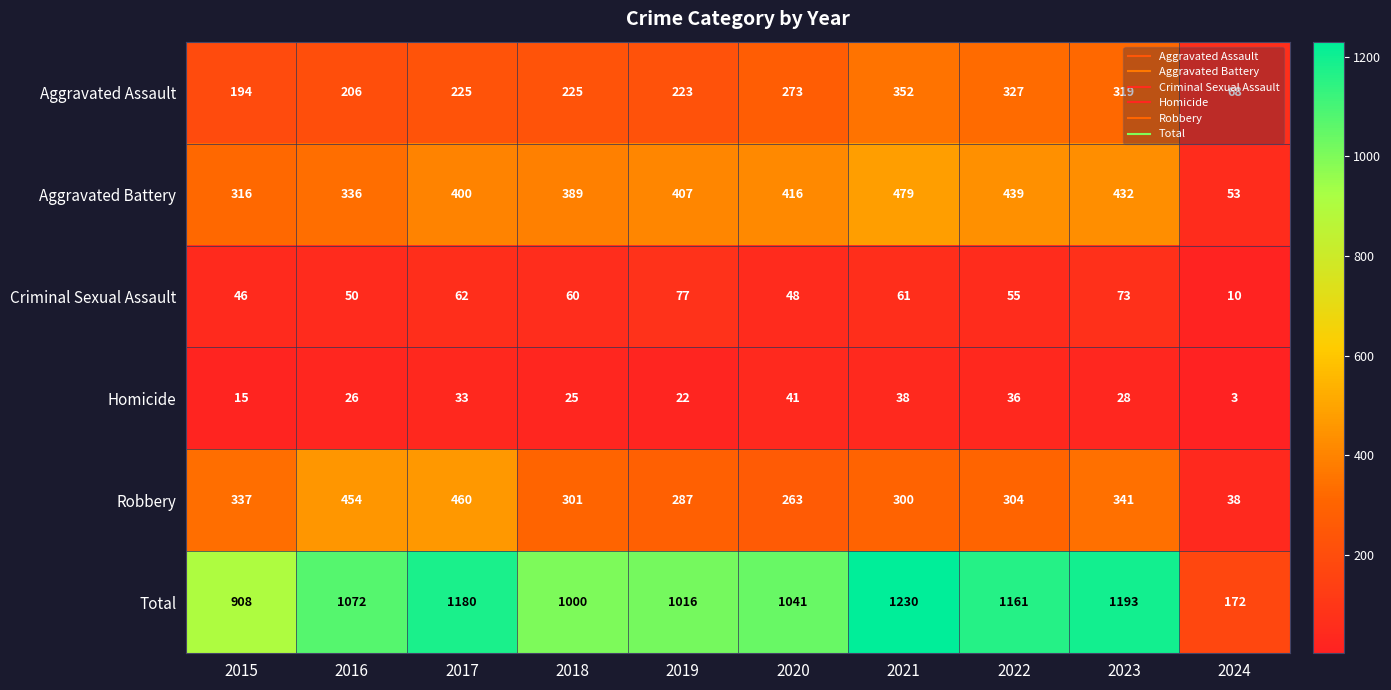

At which category does the chart reach its peak across all series?

2021